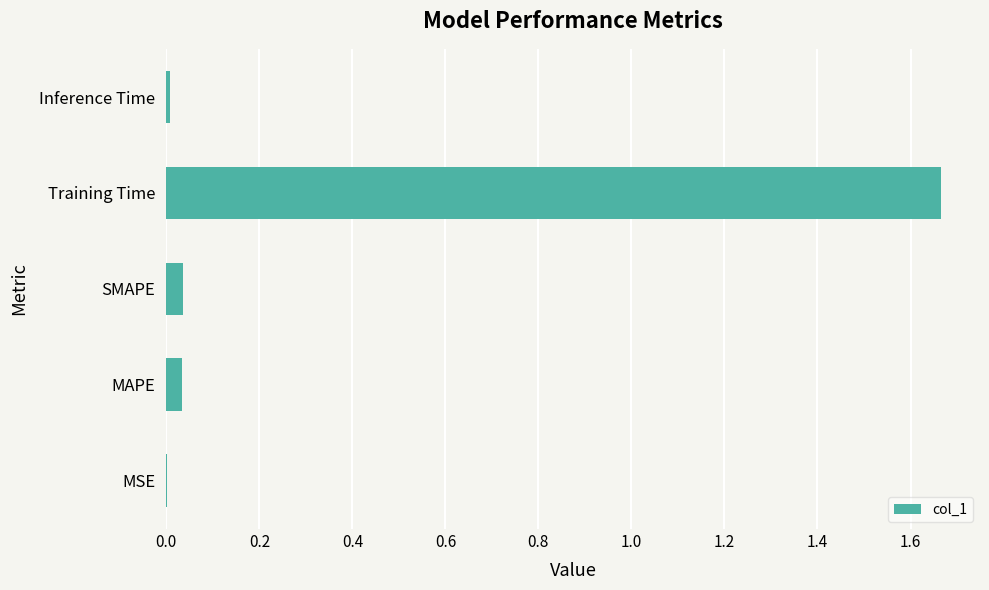

Is it true that the value at SMAPE is 0.1?

False